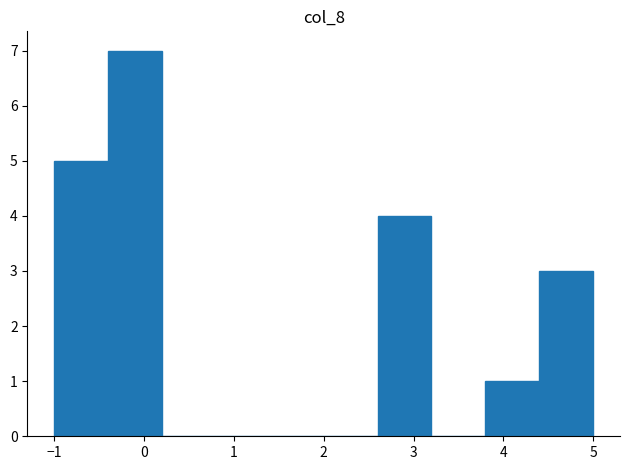

Reading left to right, transcribe this chart: for each bar, give the range it covers on the x-axis and its height. The values are not printed on the chart, so give them approximately, as read against the axis.

-1.0 to -0.4: 5
-0.4 to 0.2: 7
0.2 to 0.8: 0
0.8 to 1.4: 0
1.4 to 2.0: 0
2.0 to 2.6: 0
2.6 to 3.2: 4
3.2 to 3.8: 0
3.8 to 4.4: 1
4.4 to 5.0: 3